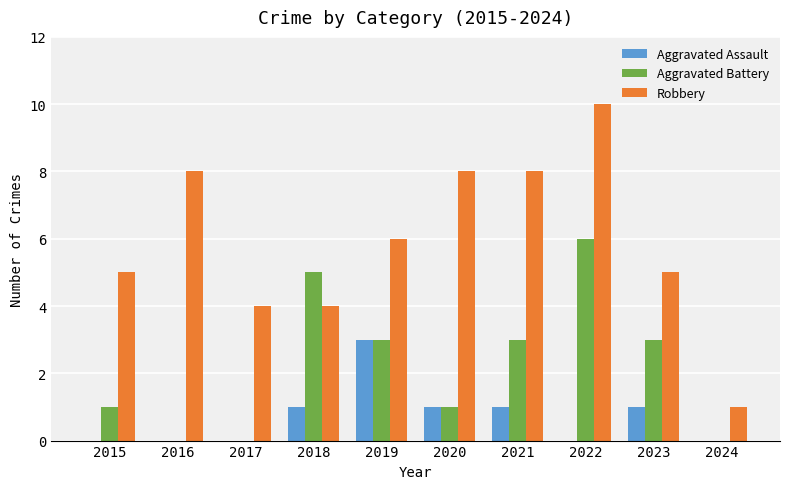

What are all the series names shown in the legend?

Aggravated Assault, Aggravated Battery, Robbery